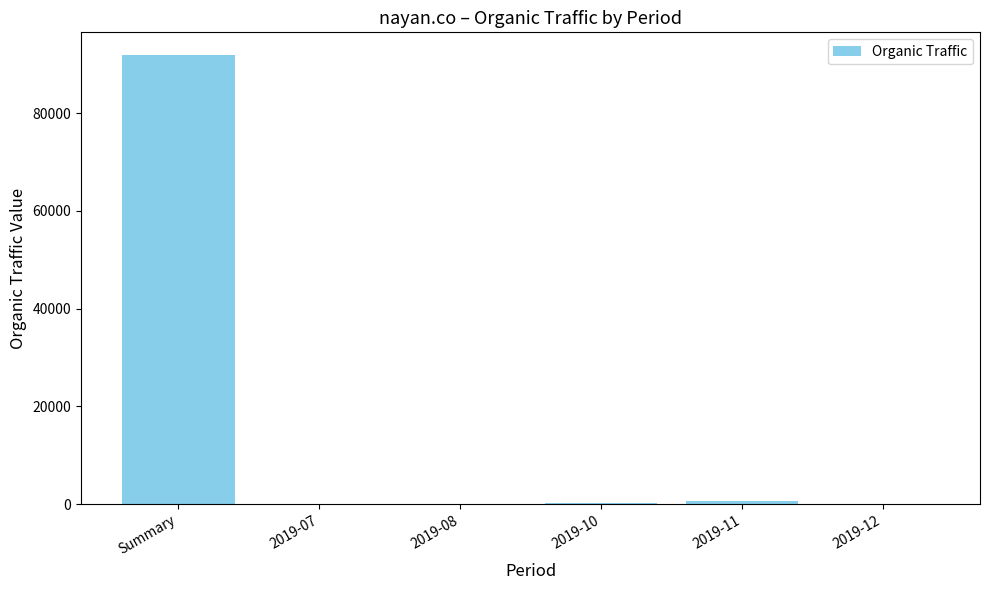

The chart shows a value of 148501 at Summary. True or false?

False